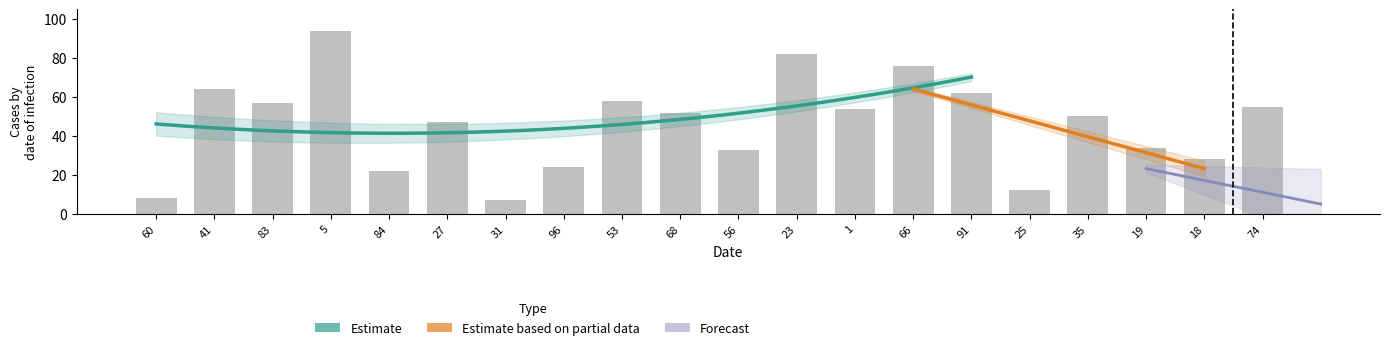

What is the label of the 20th bar from the left?

74